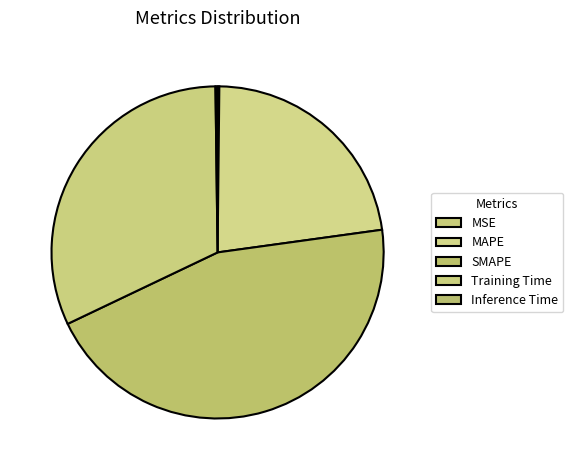

To the nearest percent, what is the difference between the largest and smallest slice percentages?

45%